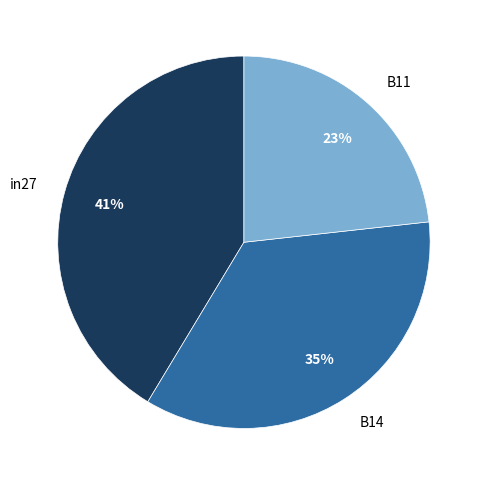

Is the sum of in27 and B14 greater than half?

Yes